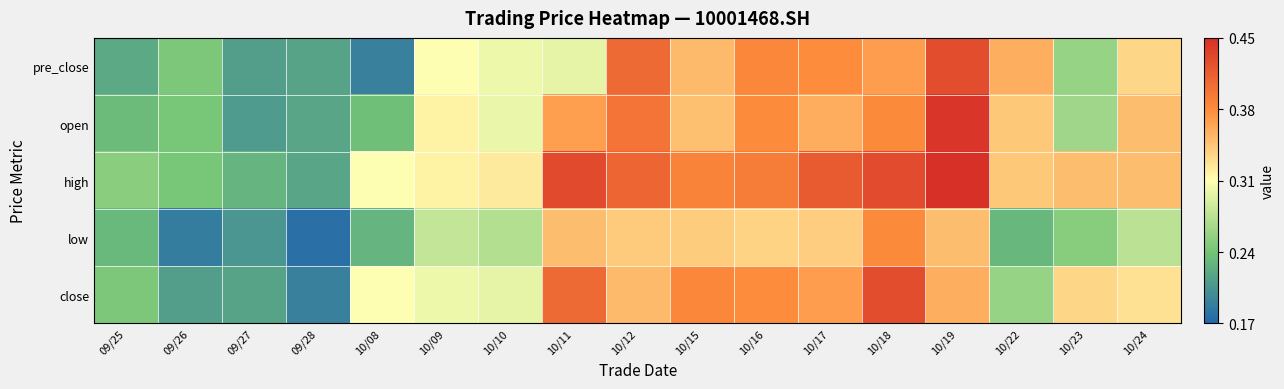

How many distinct data groups are displayed?

5